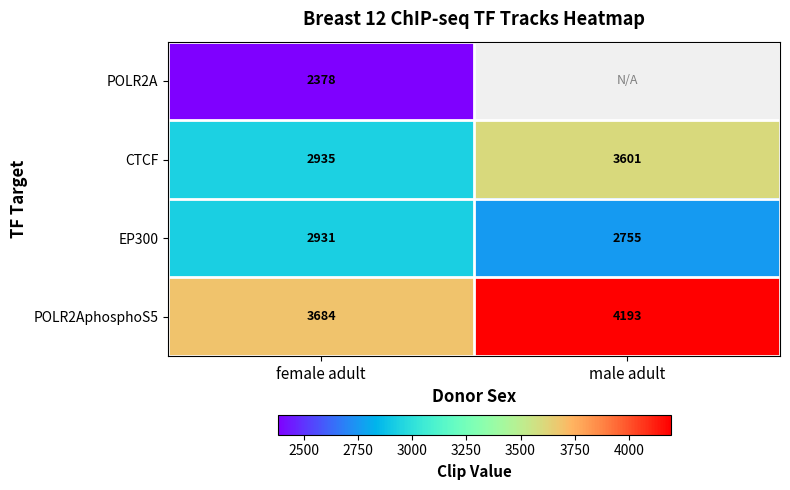

What is the minimum value for POLR2AphosphoS5?

3684